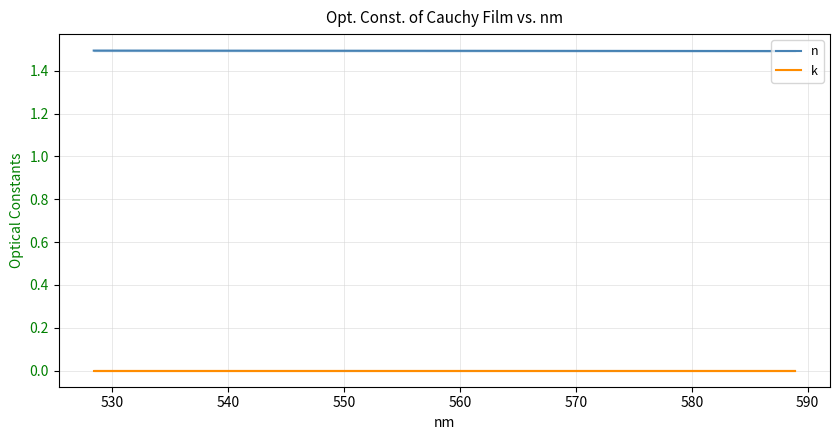

How many data points does each series have?

39